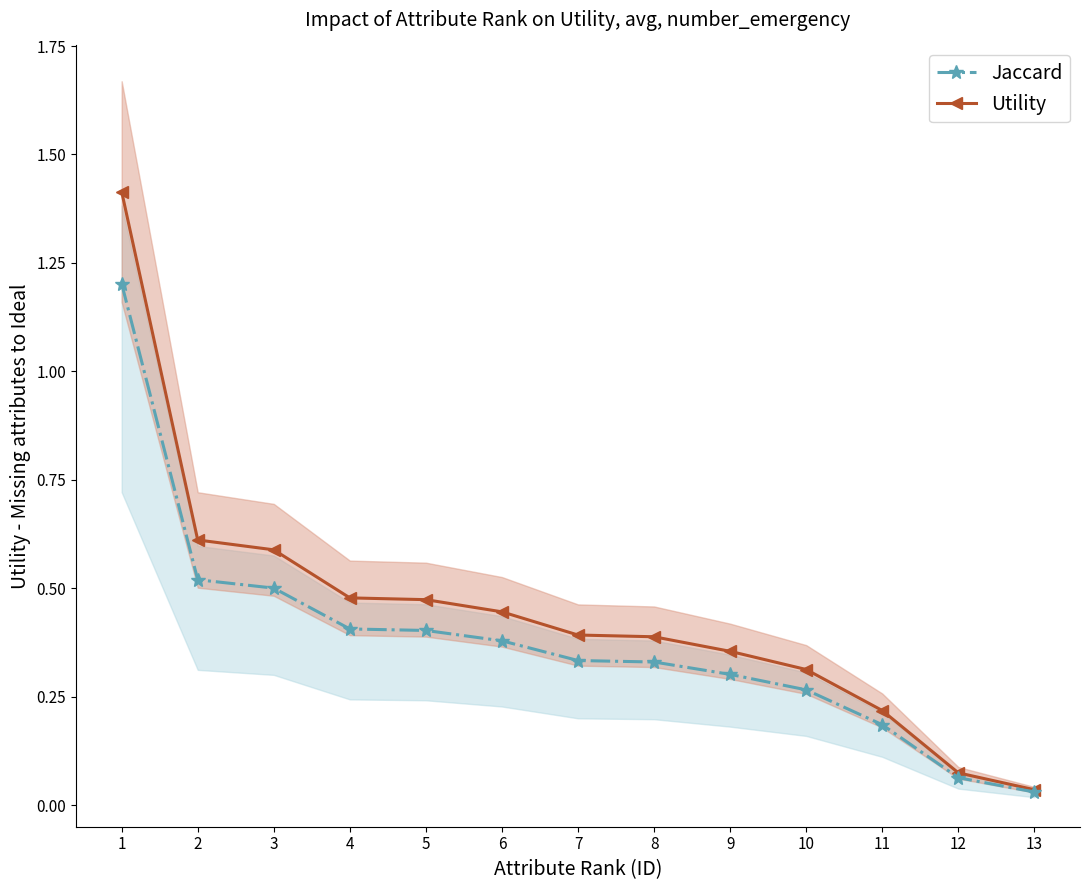

Is the value of Jaccard at 11 greater than the value of Utility at 7?

No